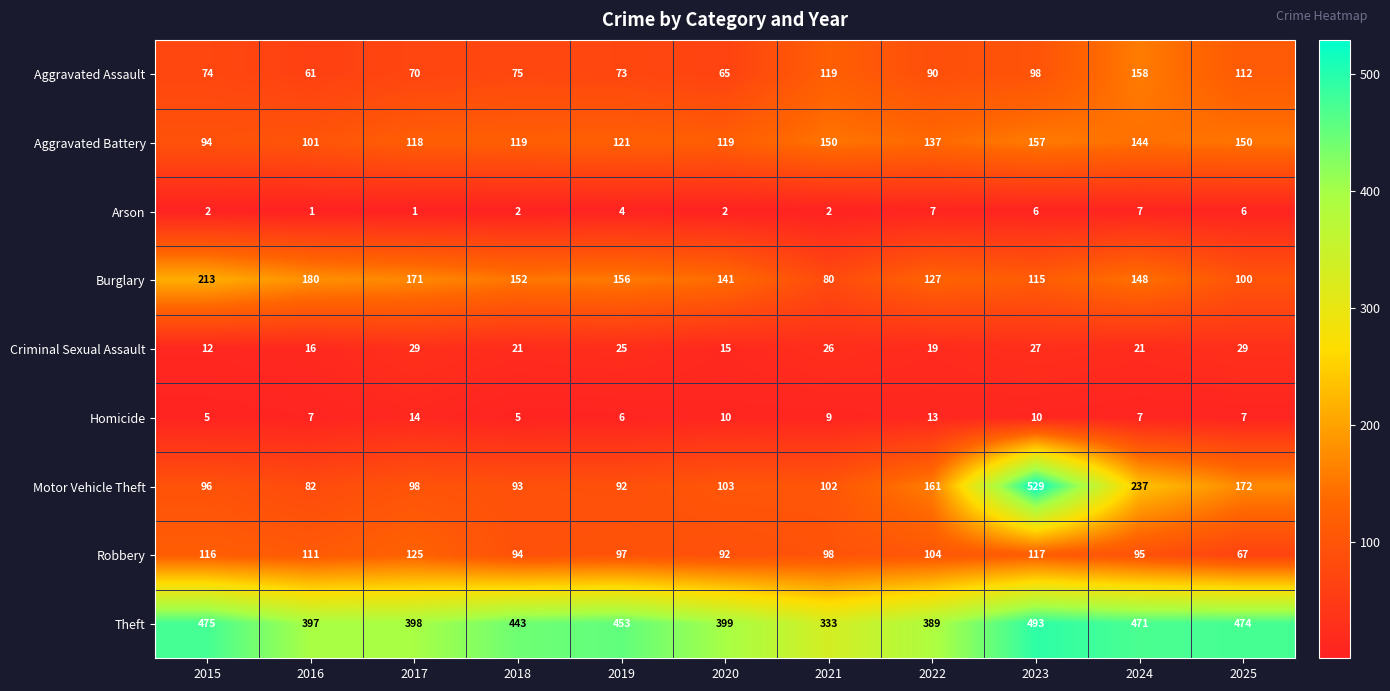

Is it true that Theft equals 443 at 2018?

True